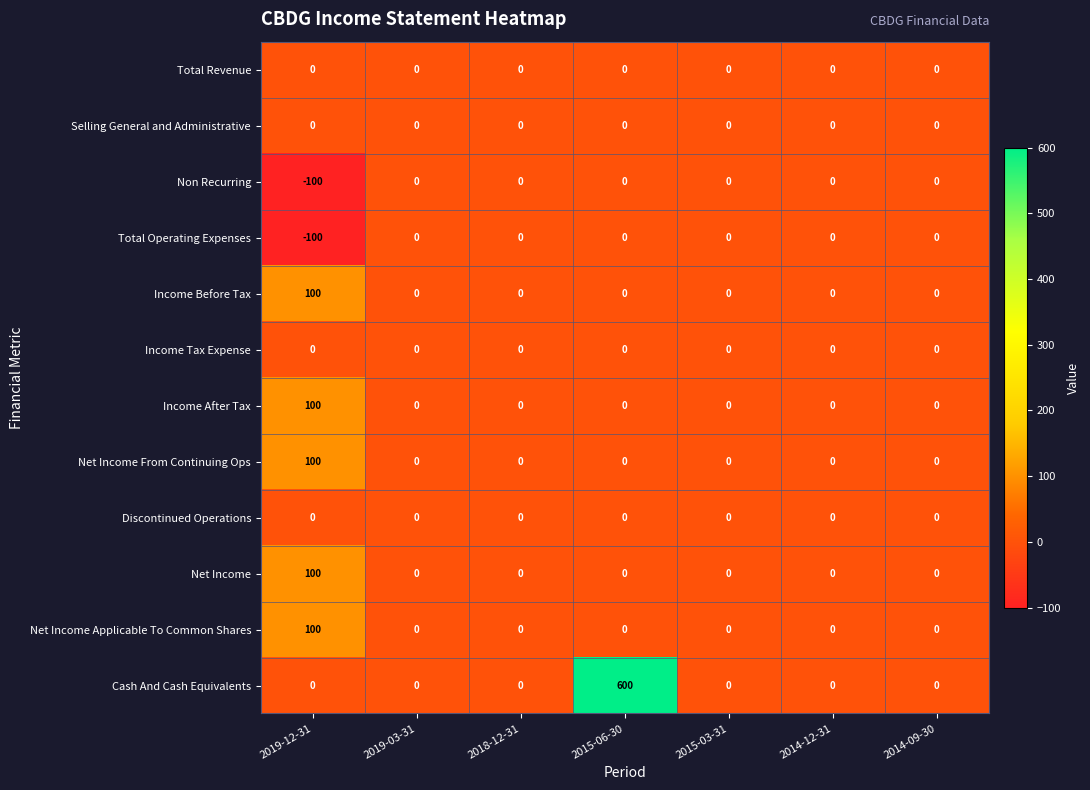

Is it true that Income Tax Expense equals 0 at 2015-03-31?

True